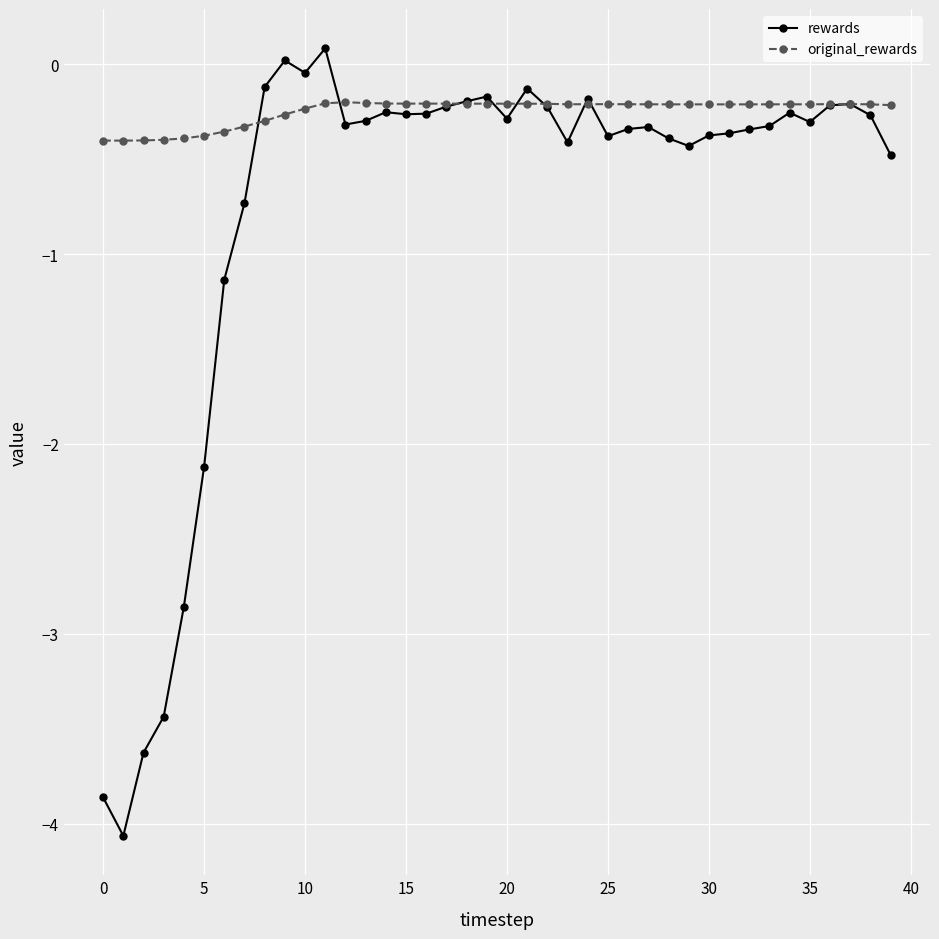

What is the sum of all original_rewards values?

-9.9